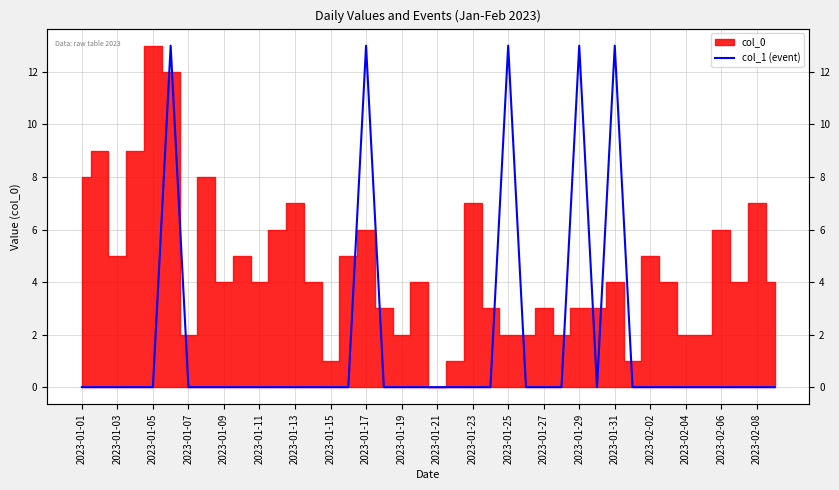

Does the chart have visible grid lines?

Yes